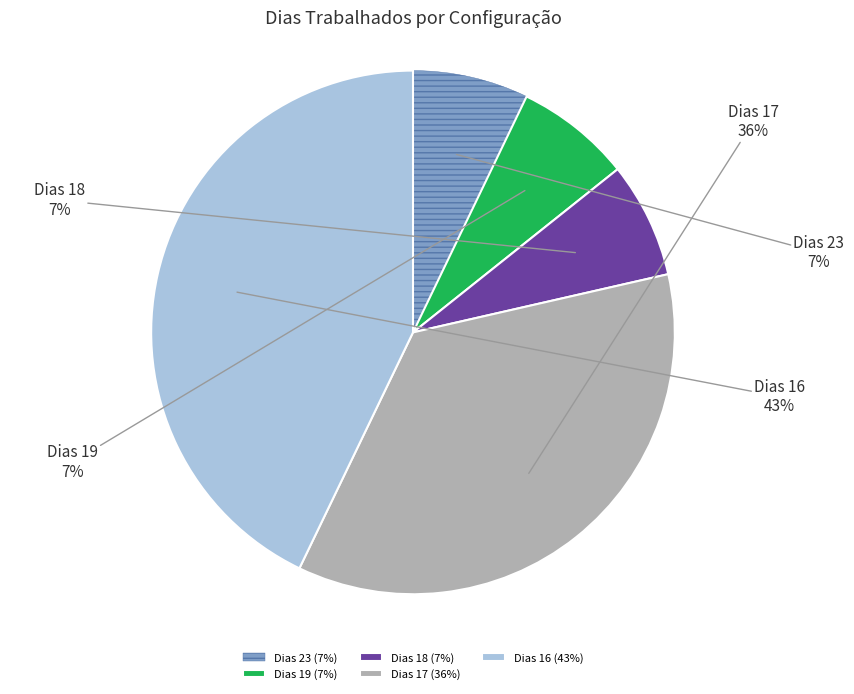

How many slices are in this pie chart?

5